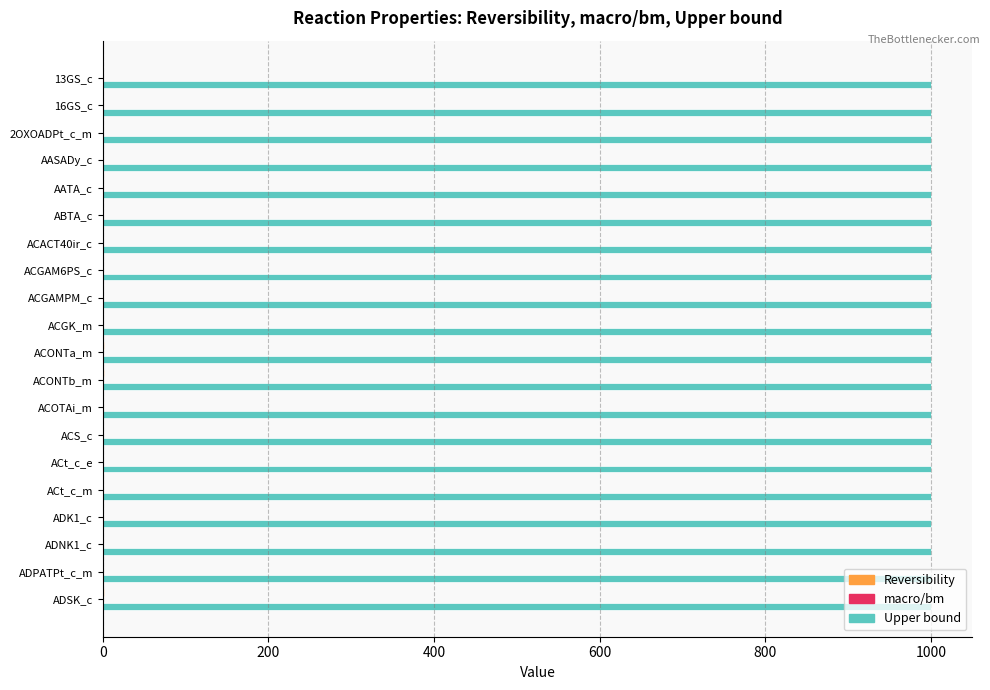

Which series has the largest total across all categories?

Upper bound